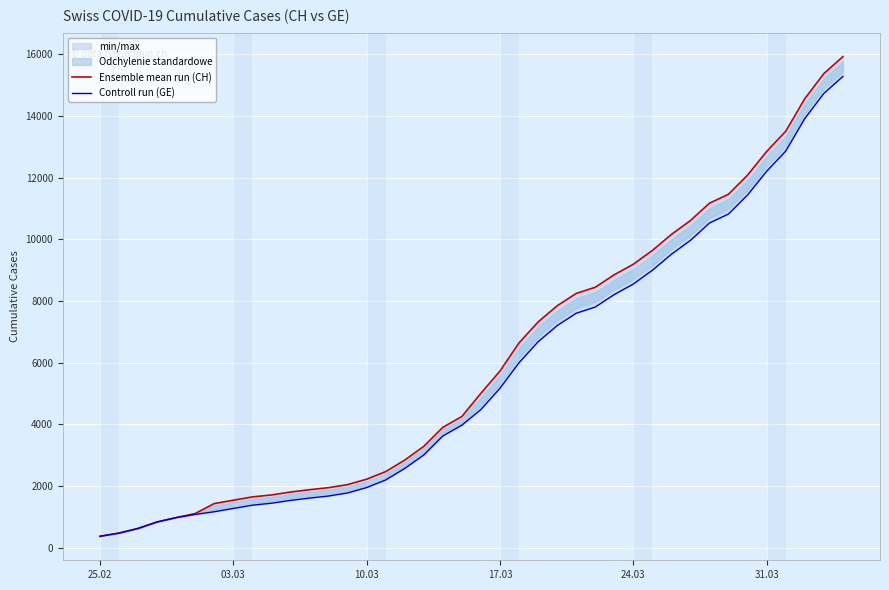

What is the value of the Controll run (GE) point at the 7th from the left?

1171